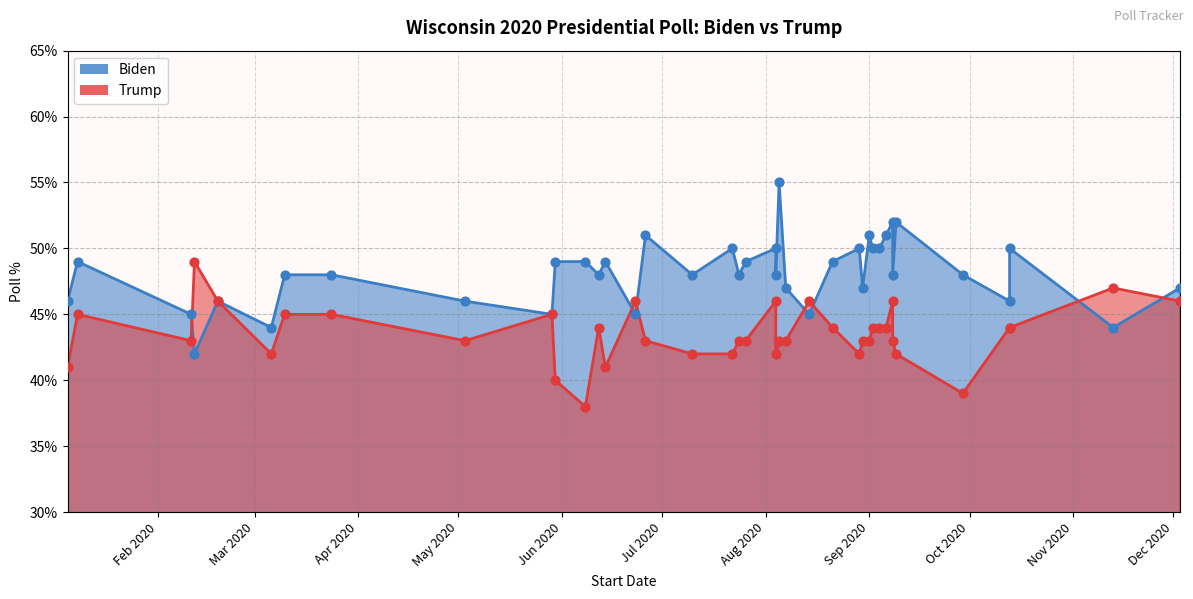

Which series has the widest spread of Y values?

Biden